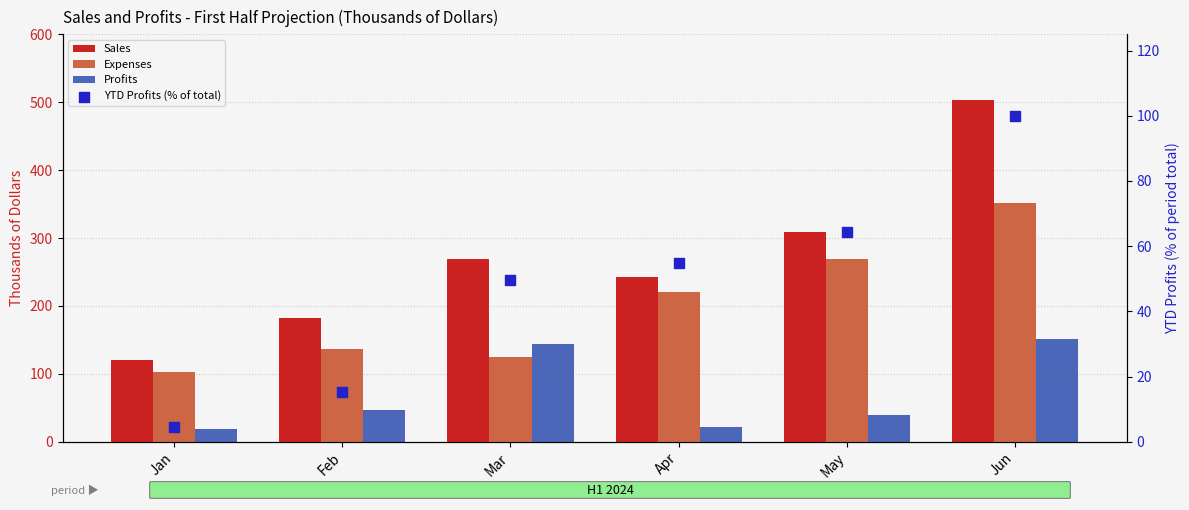

What are all the series names shown in the legend?

Sales, Expenses, Profits, YTD Profits (% of total)